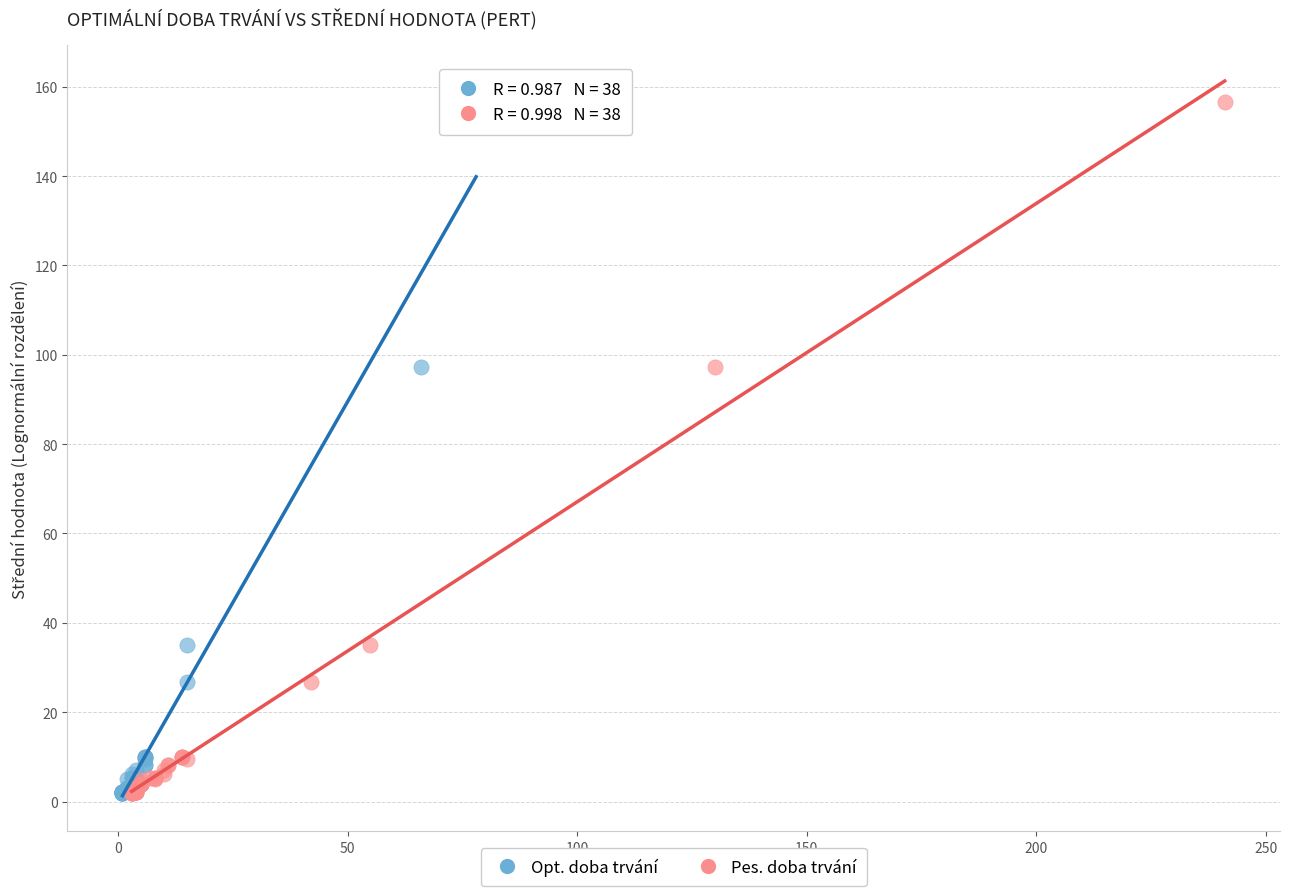

What are all the series names shown in the legend?

Opt. doba trvání, Pes. doba trvání